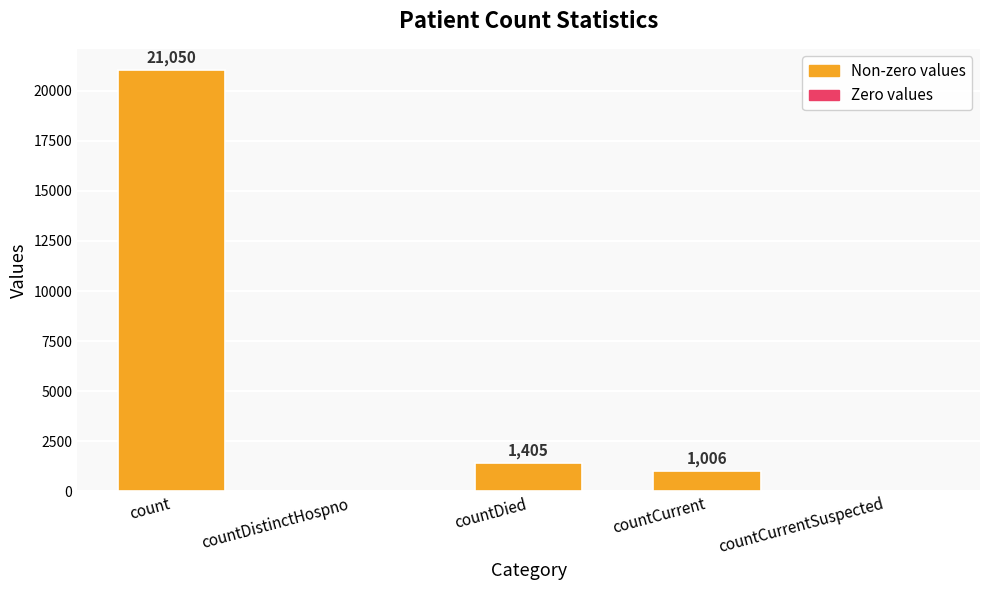

The chart shows a value of 1006 at countCurrent. True or false?

True